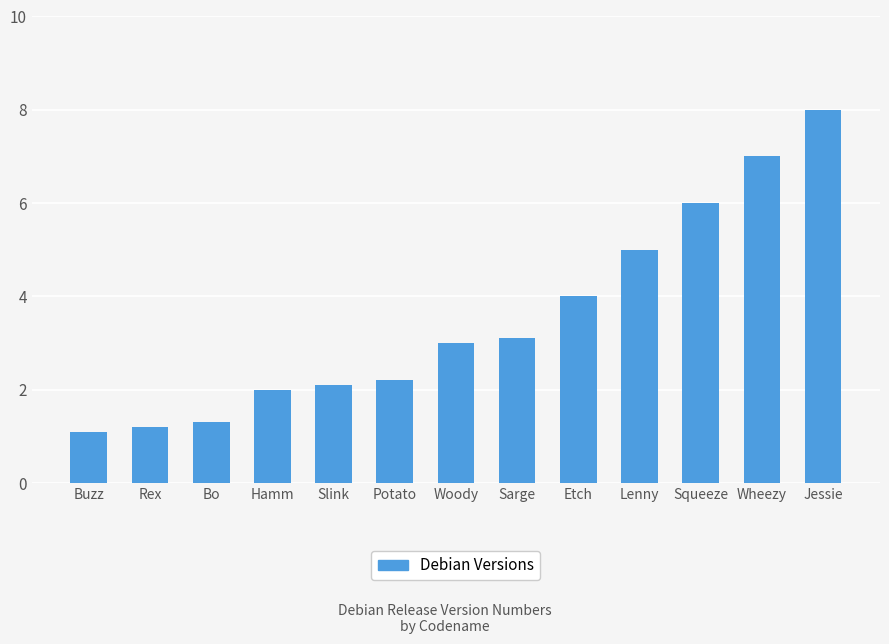

At which category does the chart reach its peak across all series?

Jessie